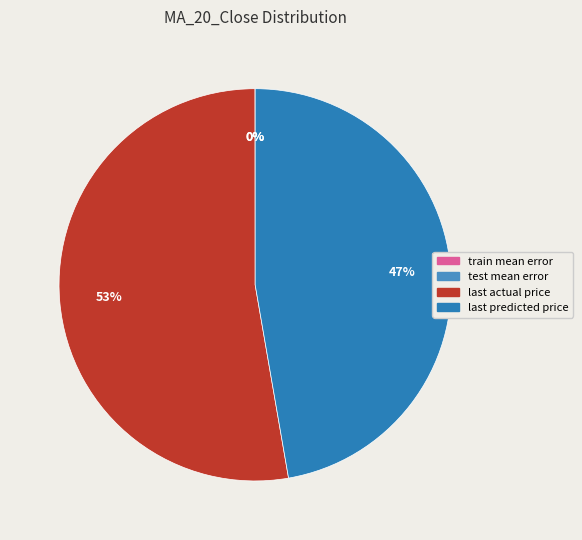

Which category accounts for the majority?

last actual price